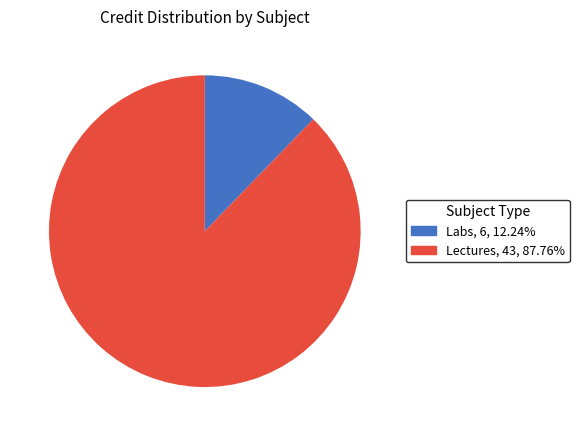

Rank the categories by value from highest to lowest.

Lectures, Labs